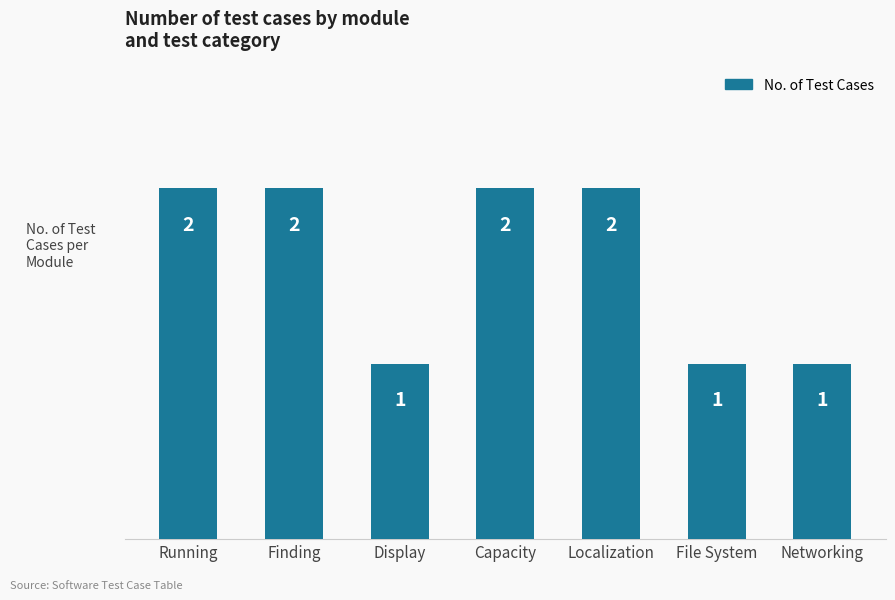

How many bars are there in total?

7